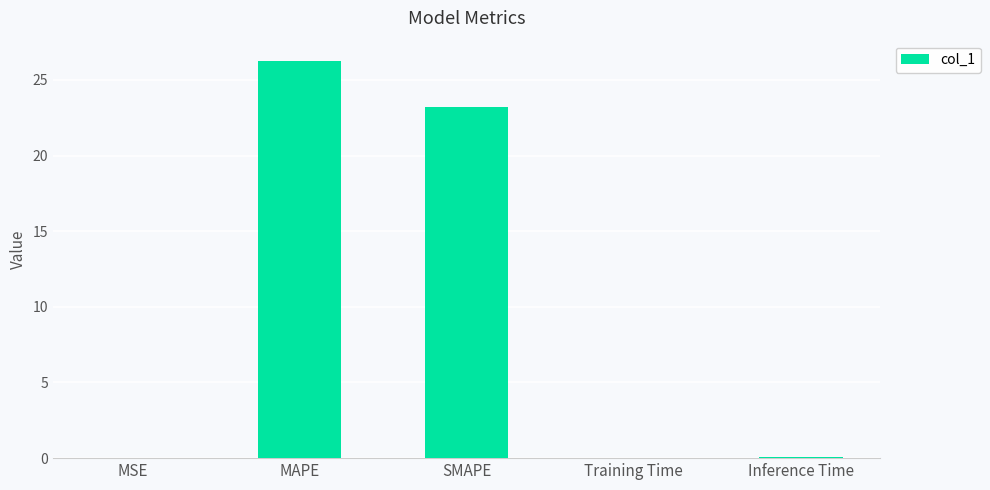

True or false: the data shows 12.3 at SMAPE.

False